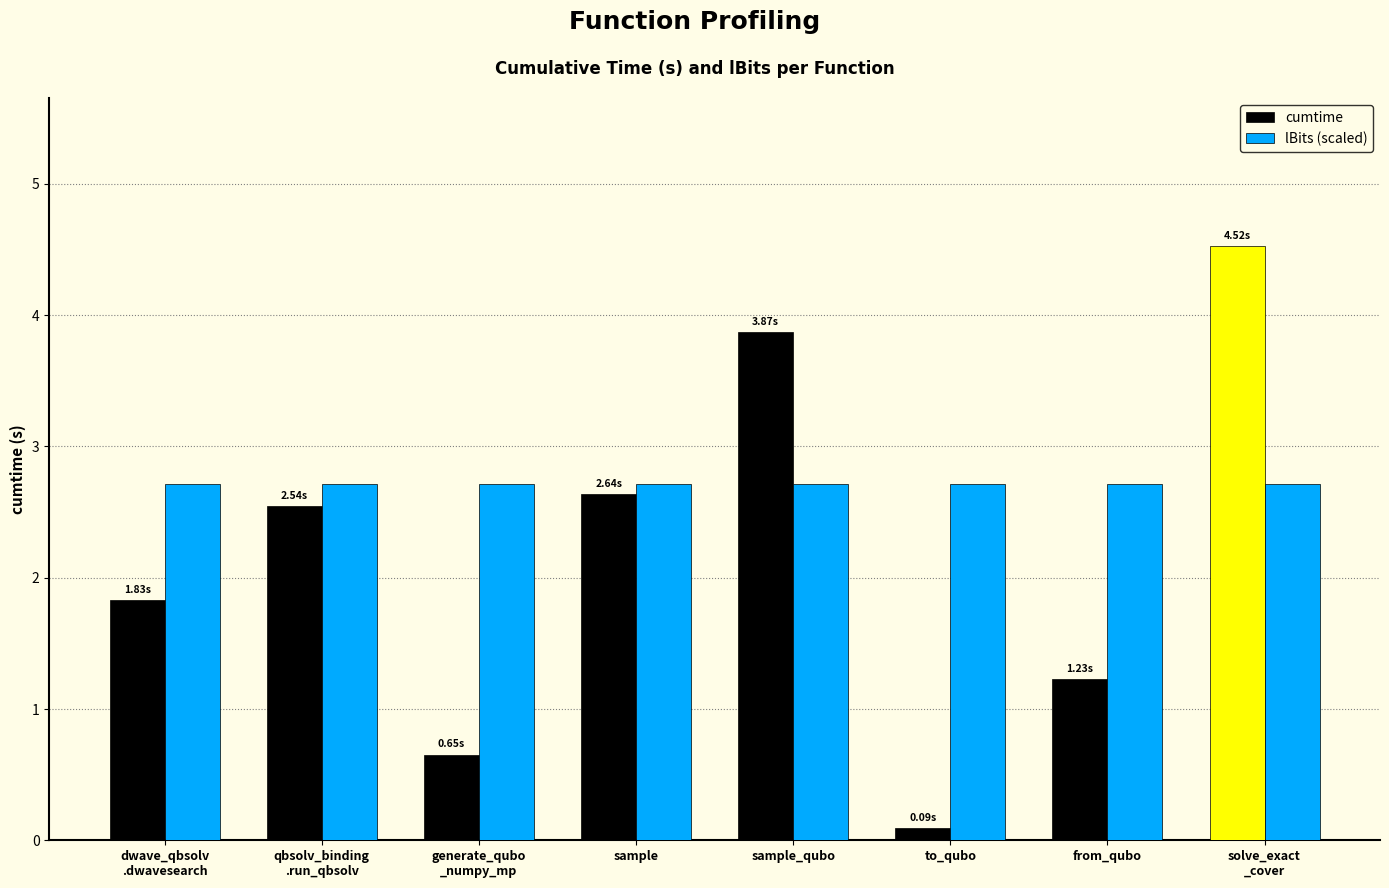

How many groups of bars are there?

8